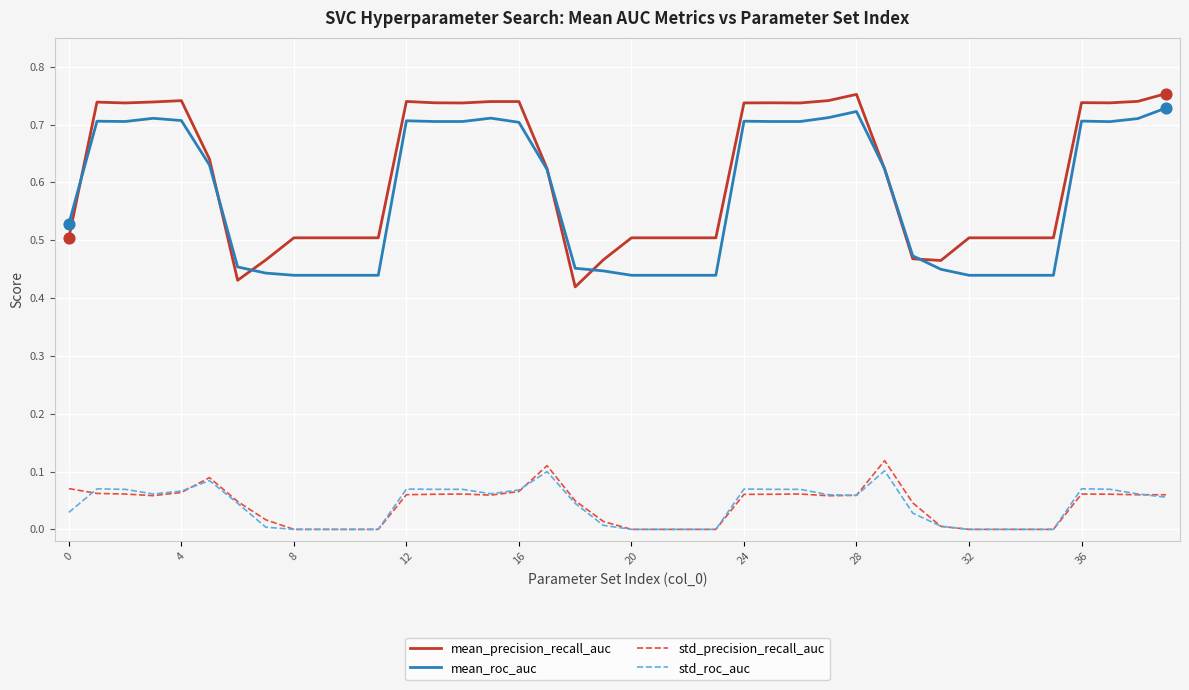

Which series has the largest range (max minus min)?

mean_precision_recall_auc